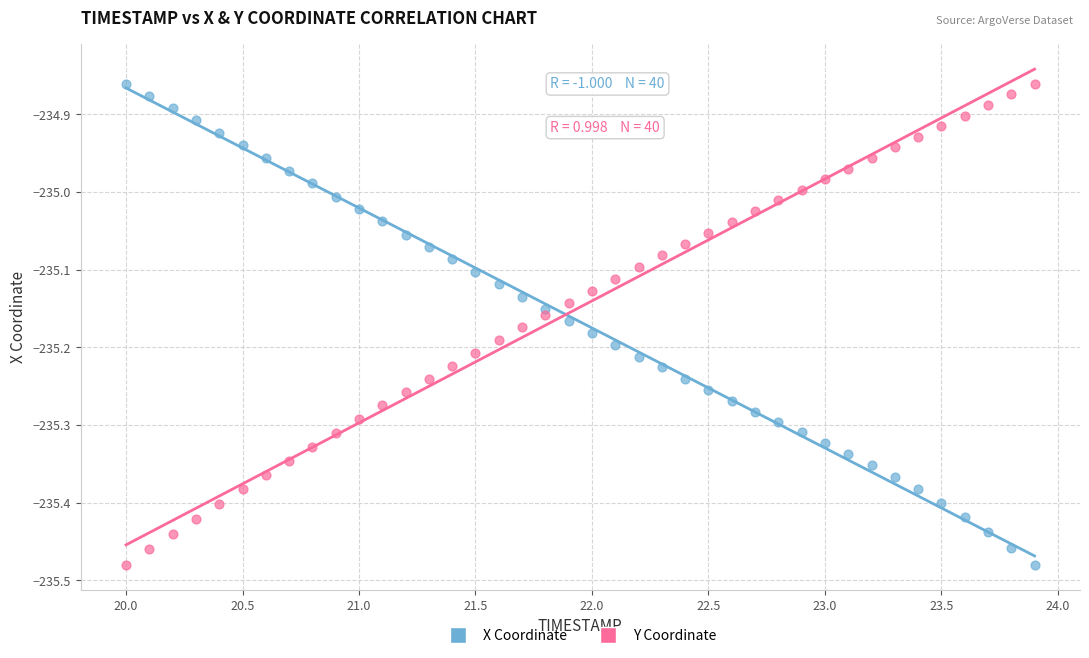

Across all data points, what is the range of Y values (max minus min)?

0.6